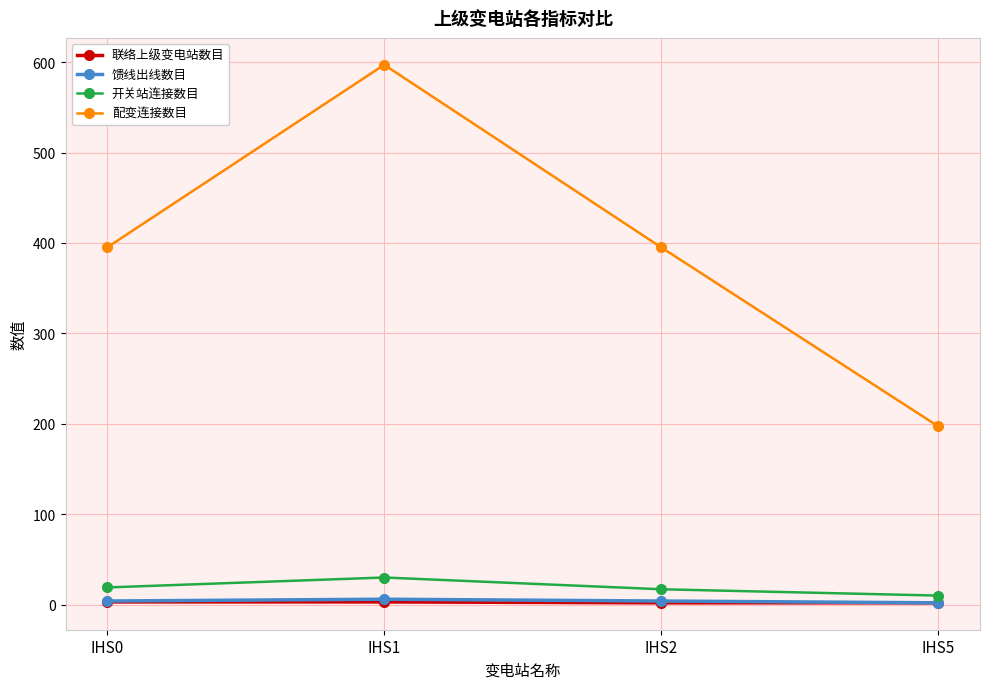

The 联络上级变电站数目 series shows 3 at IHS0. True or false?

True